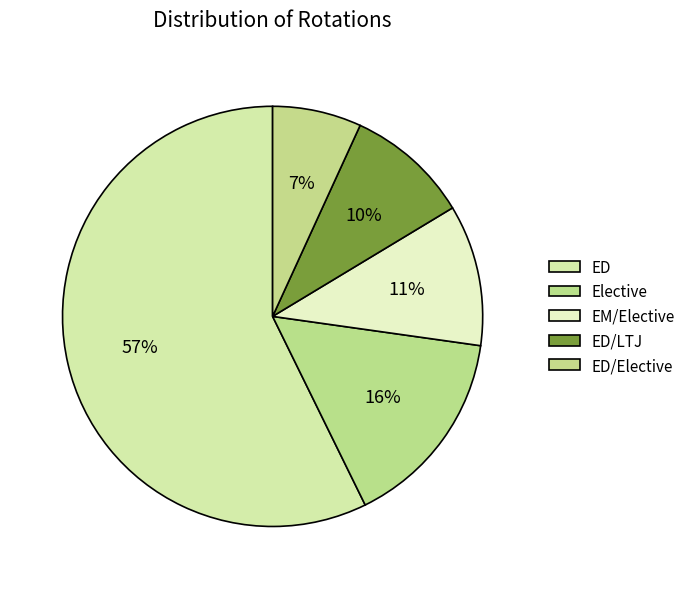

What is the smallest slice in the pie chart?

ED/Elective